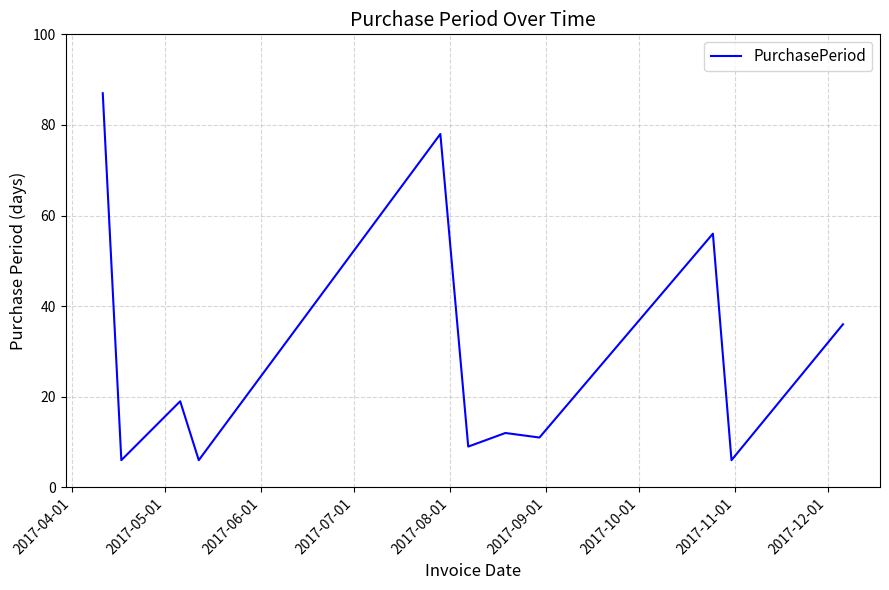

How many lines are shown in the chart?

1